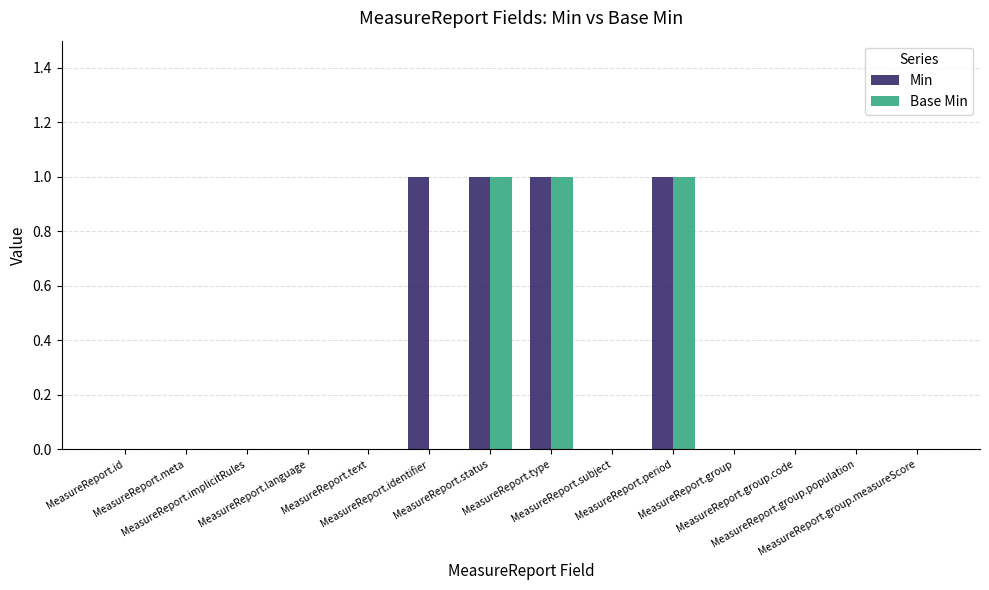

What is the sum of all Base Min values?

3